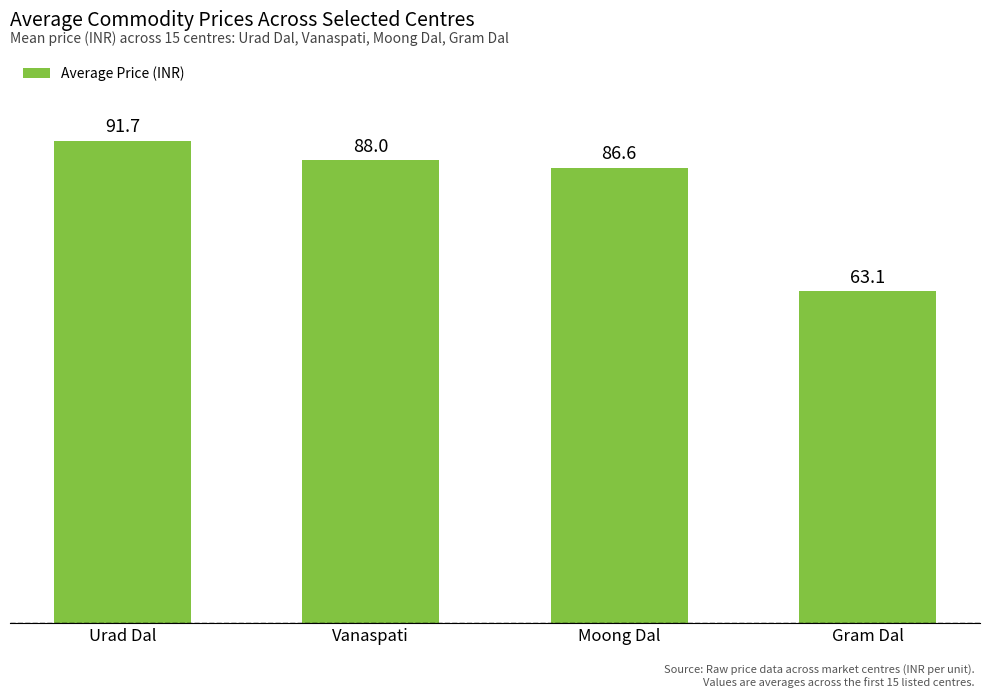

List the labels in order of value, largest first.

Urad Dal, Vanaspati, Moong Dal, Gram Dal